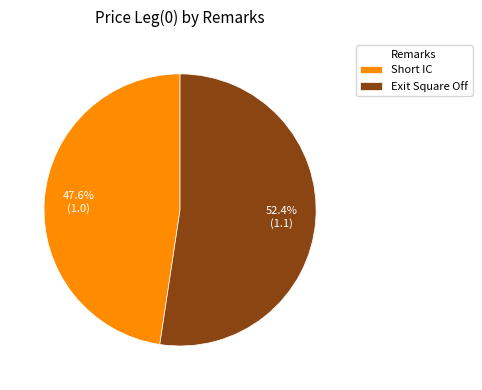

How much of the chart is everything except Short IC?

52.4%